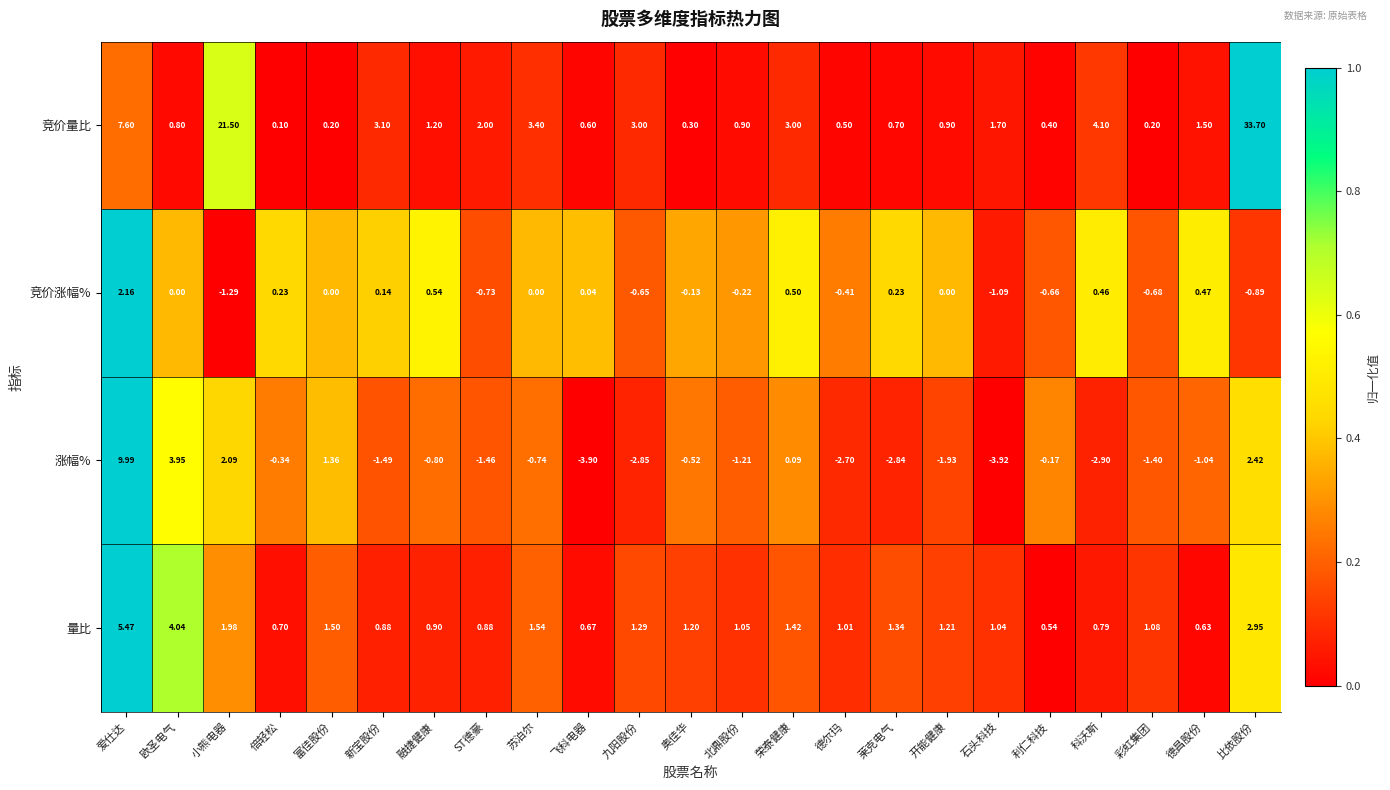

Which label corresponds to the largest value in the chart?

比依股份